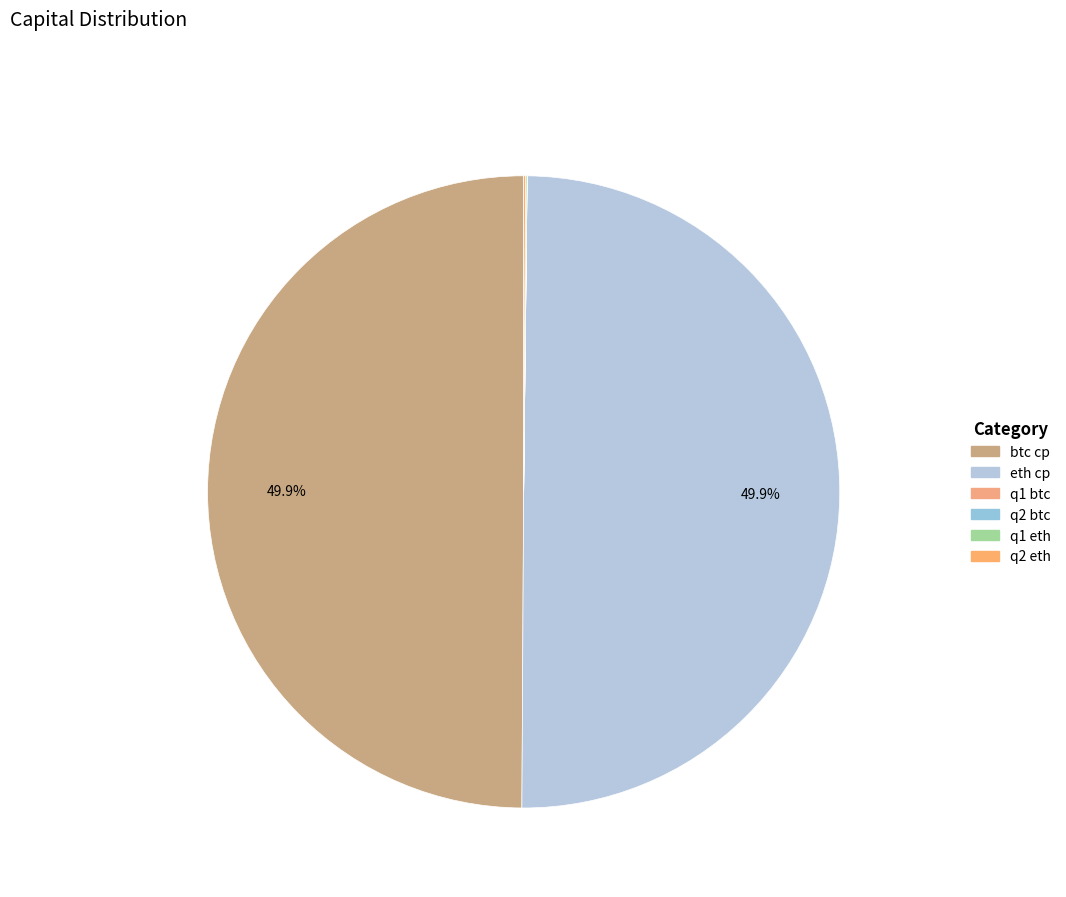

True or false: q1 btc accounts for 0% of the total.

True